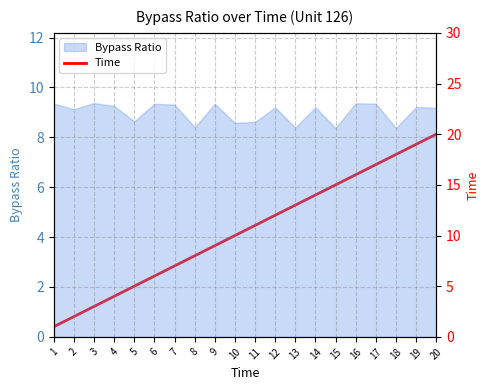

The chart shows a value of 7 at 11. True or false?

False